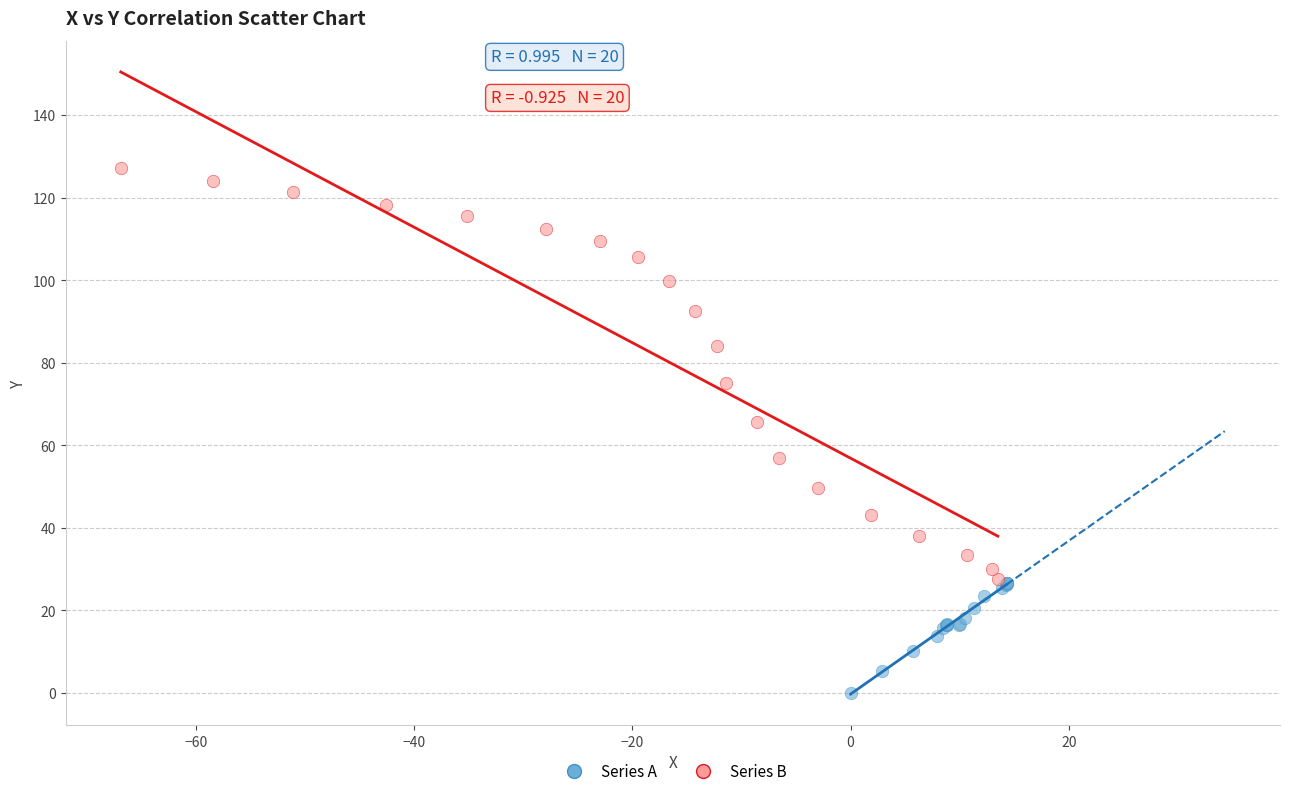

Which series reaches the maximum Y coordinate?

Series B